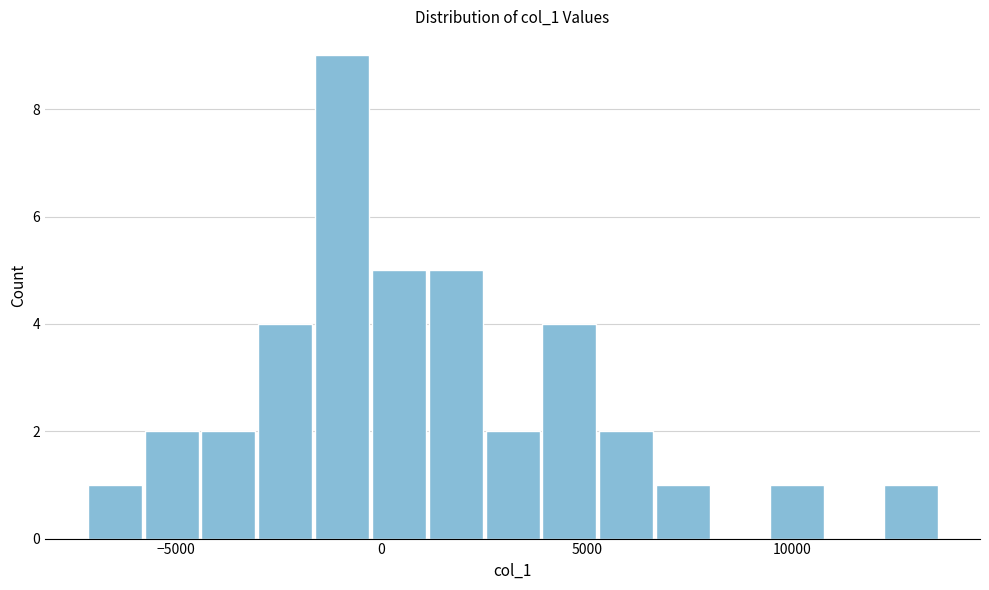

Read against the x-axis, roughly where is the centre of the tallest bar?

-1000